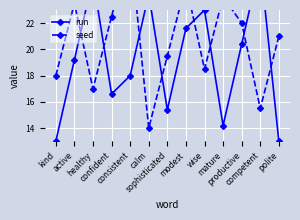

What is the sum of all seed values?

268.5